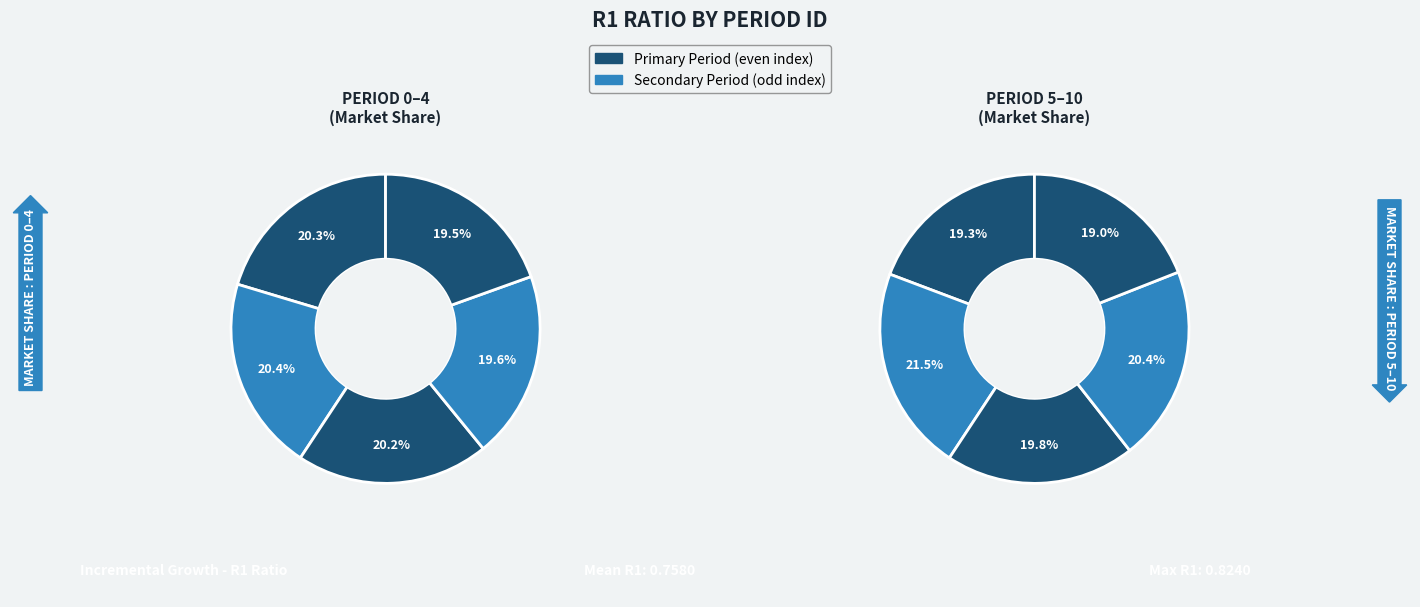

Between 5 and 2, which is larger?

2